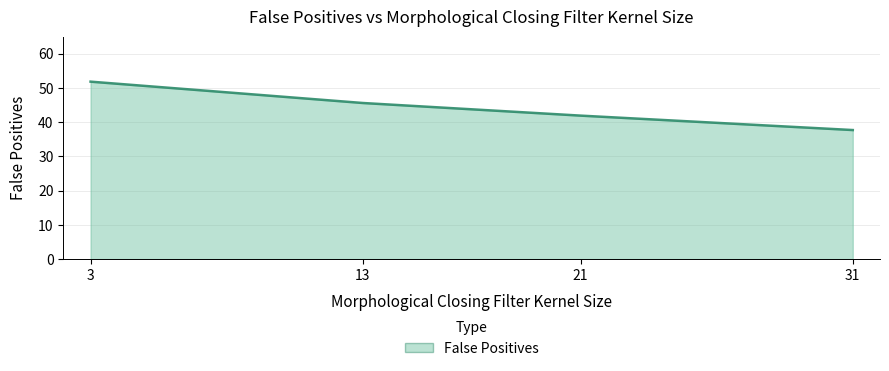

Where is the data nearest to the value 44?

13